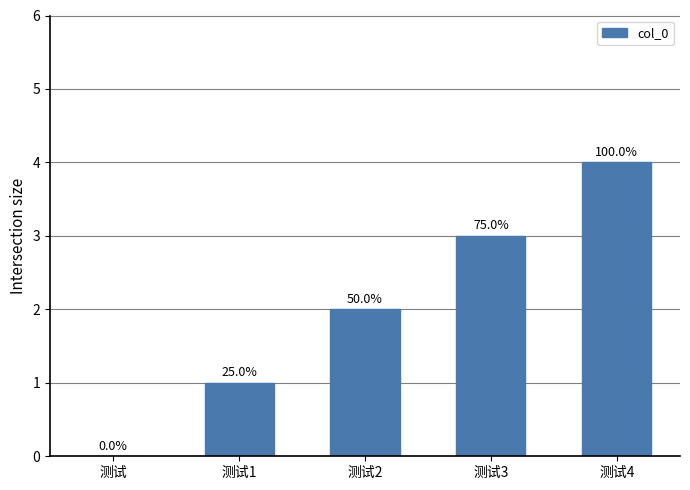

What is the change in value from 测试 to 测试2?

+2